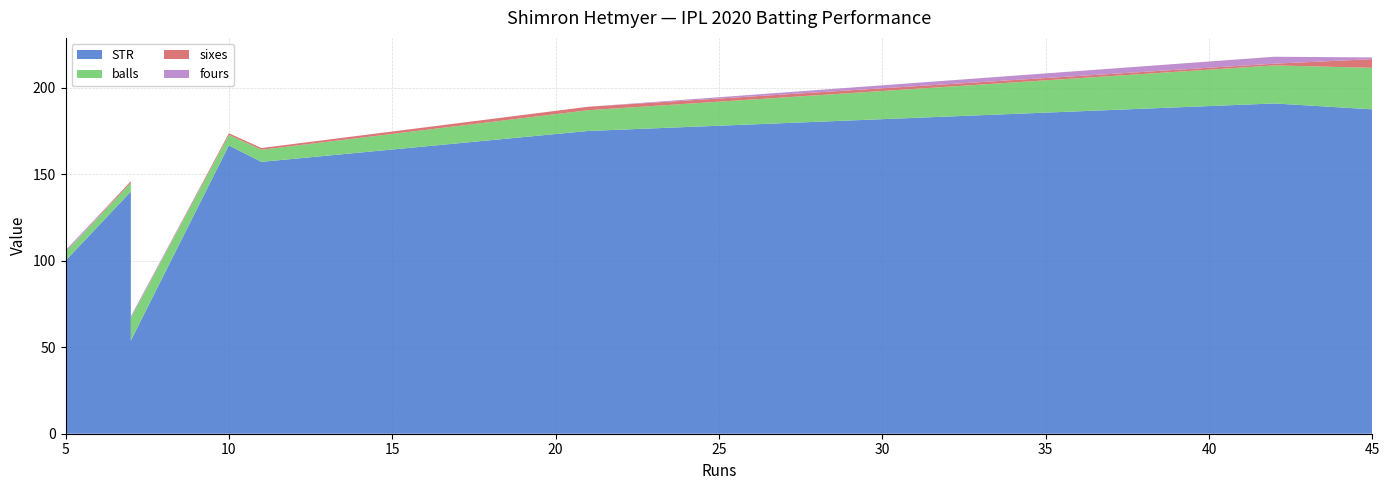

Reading left to right, what are all the values shown in this chart?

STR: 5=100.0	7=140.0	7=53.8	10=166.7	11=157.1	21=175.0	42=190.9	45=187.5
balls: 5=5.0	7=5.0	7=13.0	10=6.0	11=7.0	21=12.0	42=22.0	45=24.0
sixes: 5=0.0	7=1.0	7=0.0	10=1.0	11=1.0	21=2.0	42=1.0	45=5.0
fours: 5=1.0	7=0.0	7=1.0	10=0.0	11=0.0	21=0.0	42=4.0	45=1.0